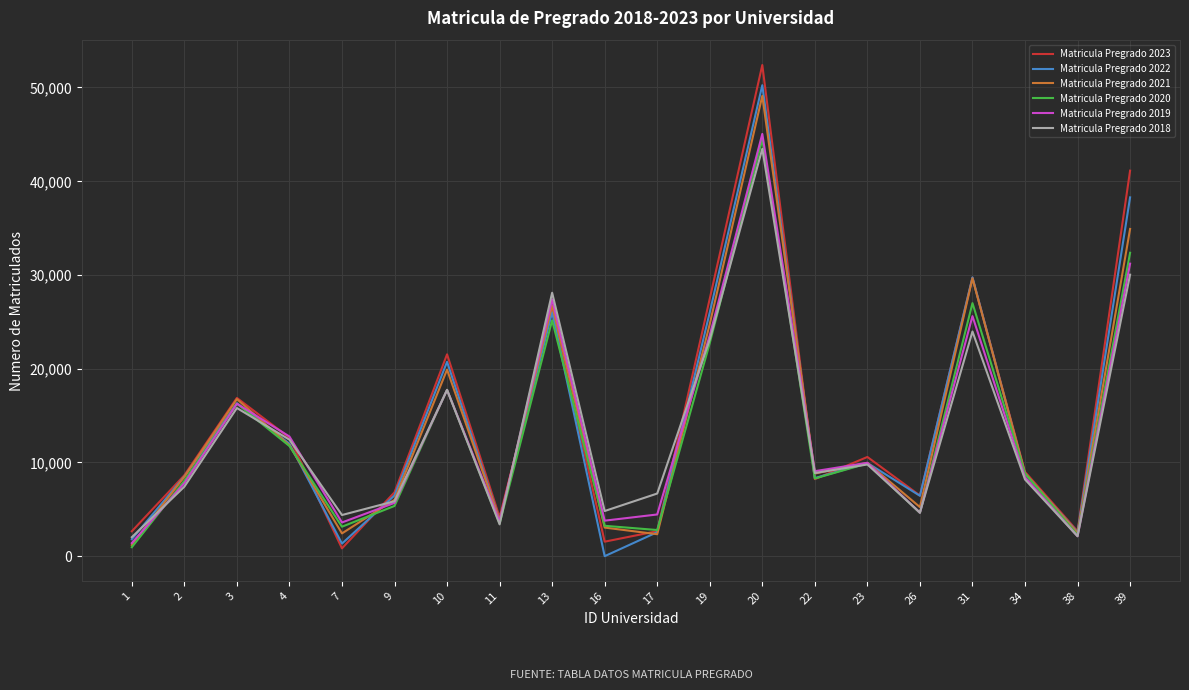

How many lines are shown in the chart?

6